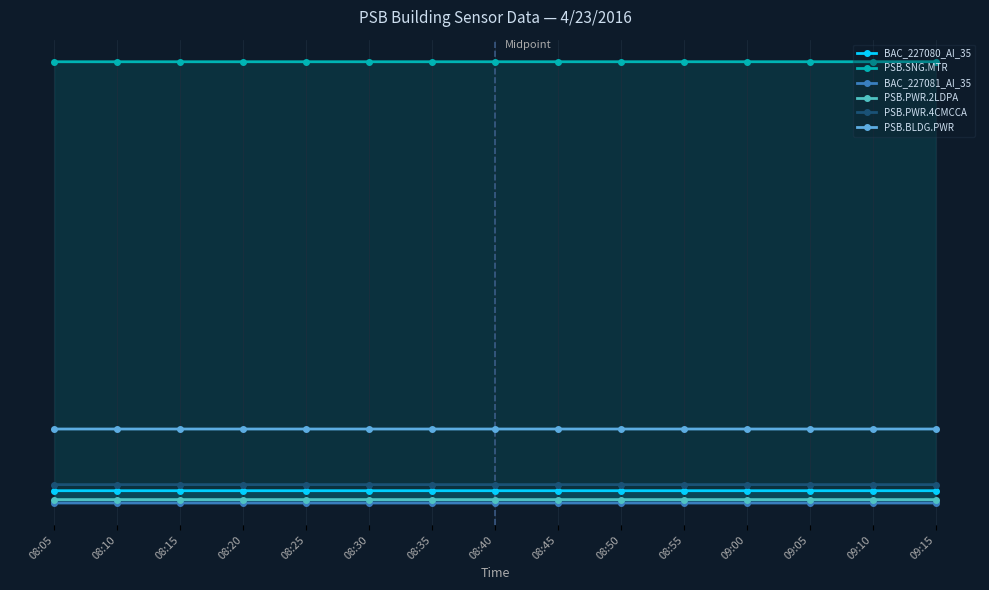

What is the minimum value shown in the chart?

9.0